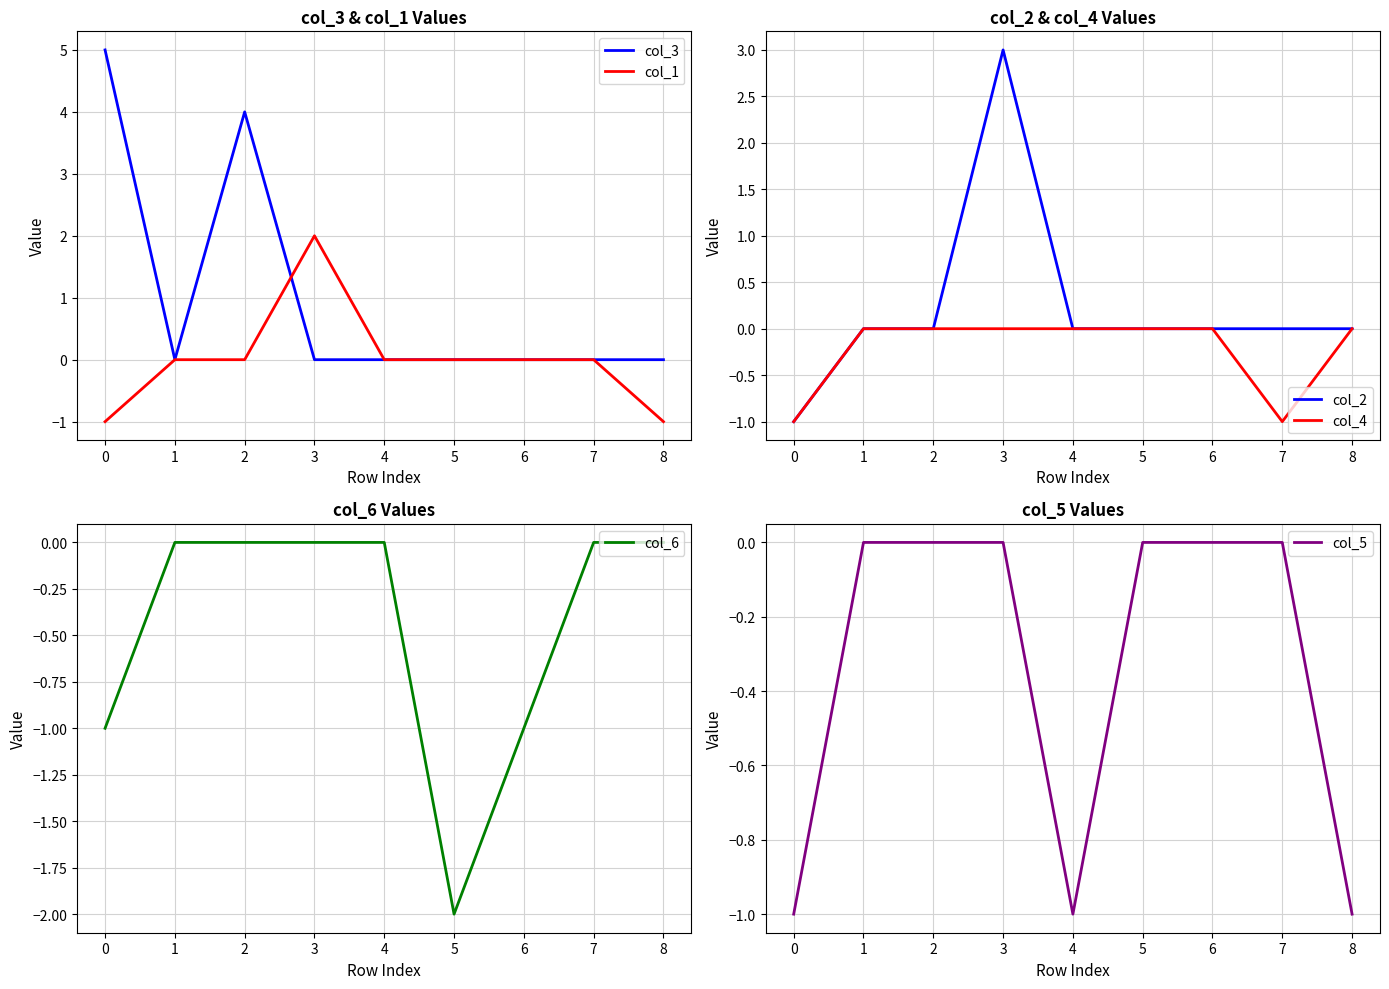

True or false: col_3 has a value of 1 at 0.

False